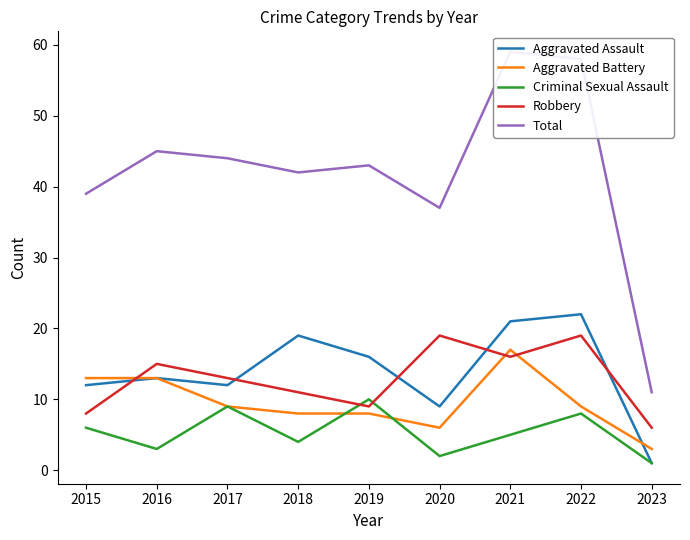

True or false: Total and Criminal Sexual Assault cross at least once.

False